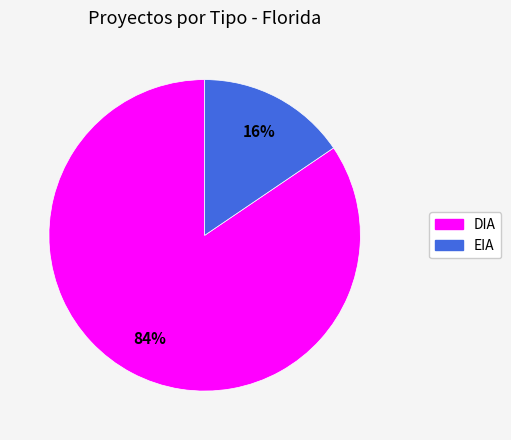

What percentage is the DIA slice, to the nearest percent?

84%